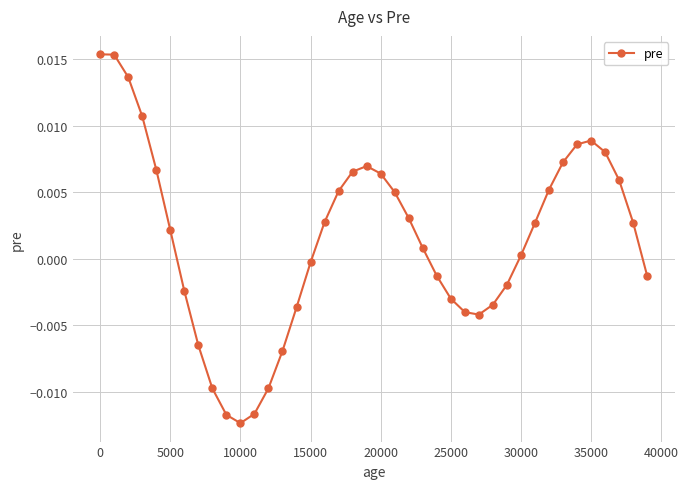

True or false: the data has more than 0 interior local peaks.

True